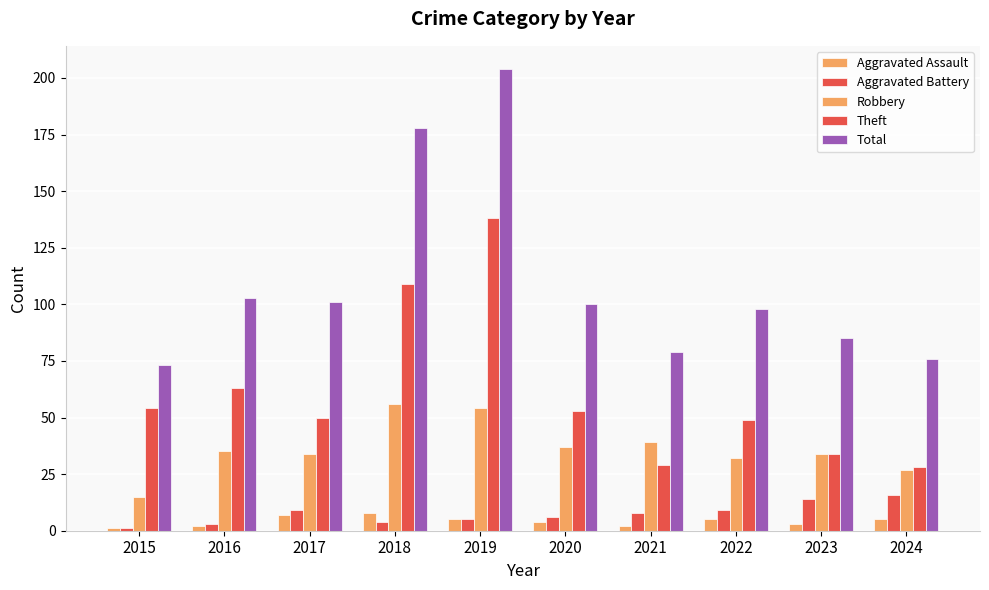

How many values in the Robbery series are below 35?

5